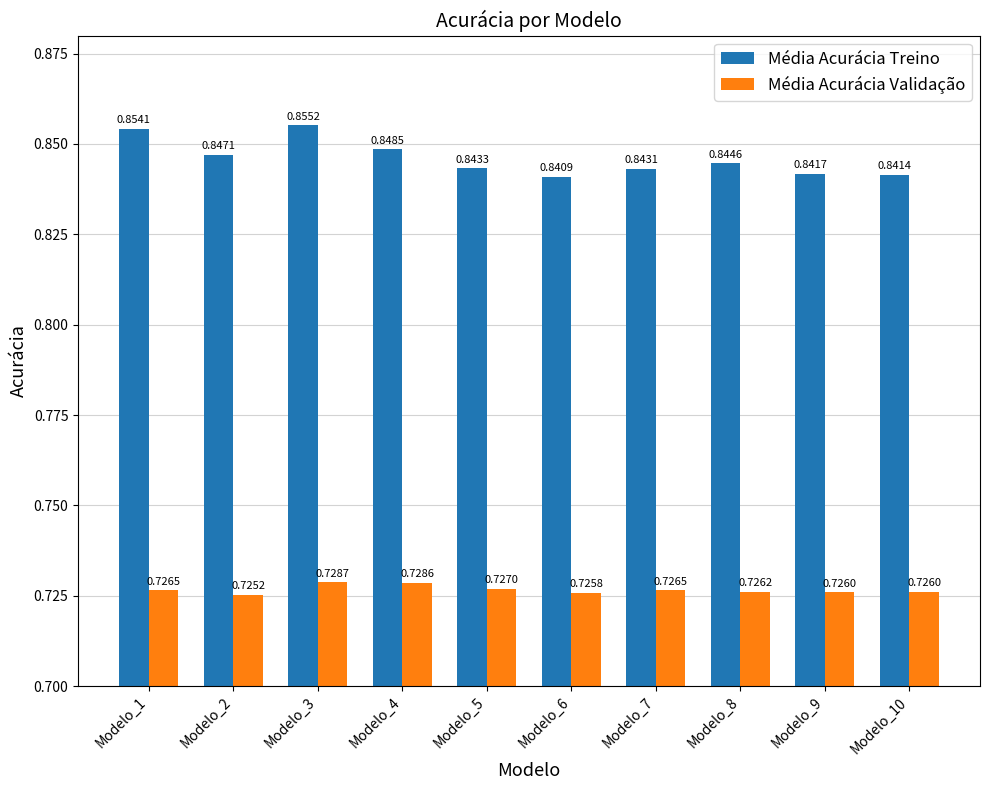

What is the sum of the Média Acurácia Treino values at Modelo_3 and Modelo_2?

1.7